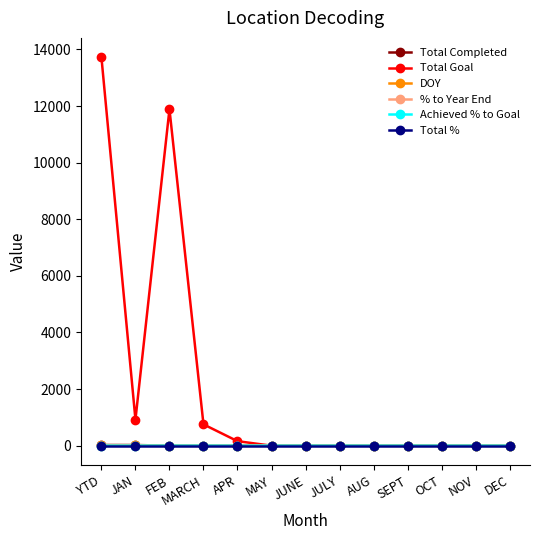

The % to Year End series shows 0.0 at APR. True or false?

True